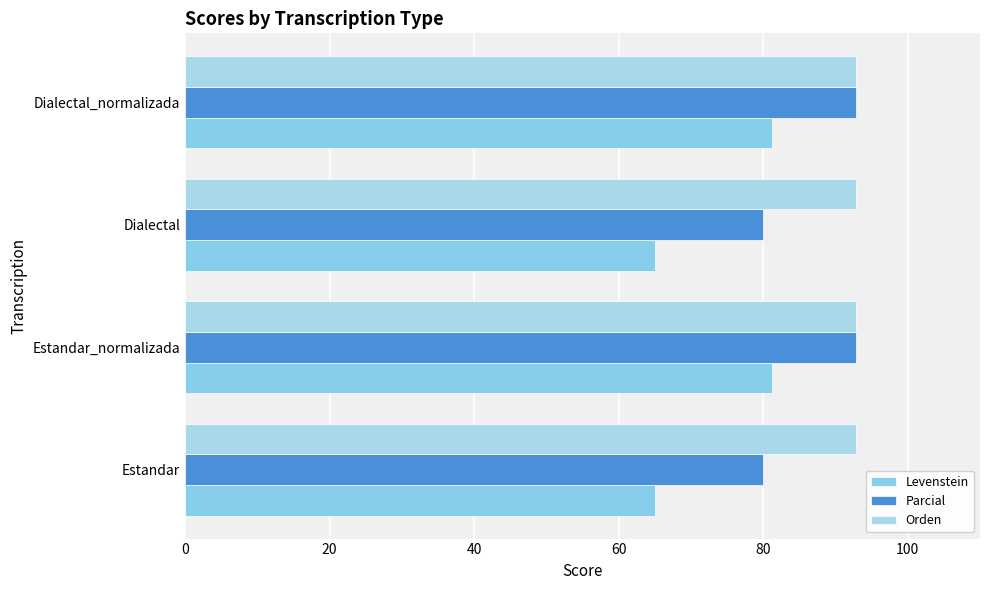

Count the number of categories in the chart.

4